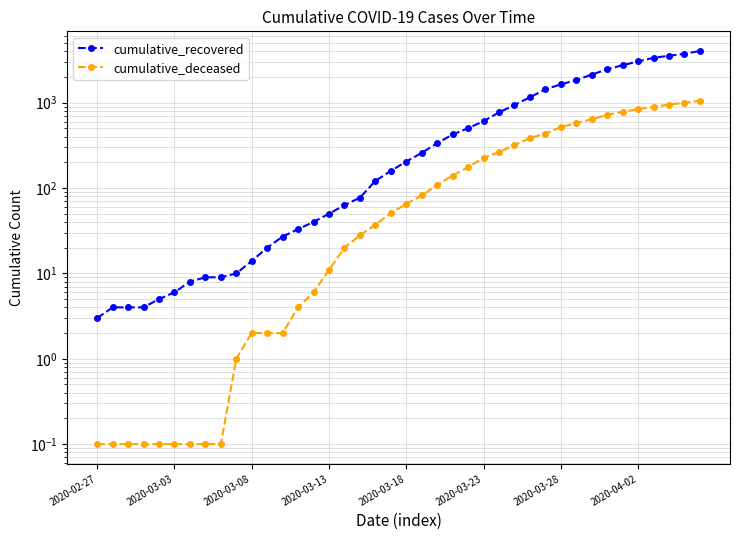

Between 35 and 37, which is larger?

37